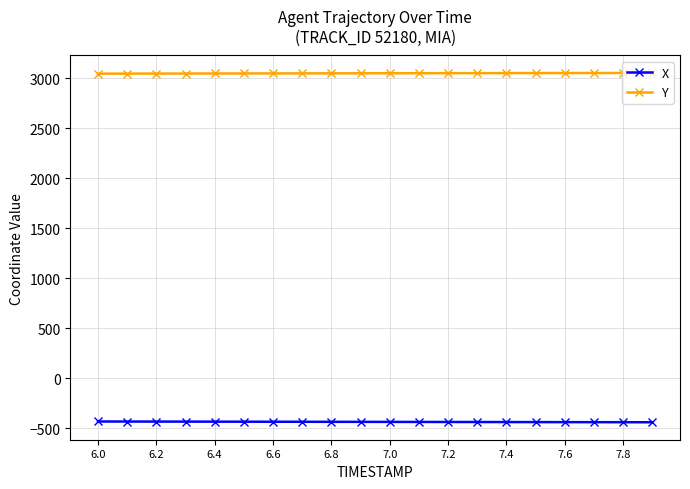

What is the lowest value of the X series?

-439.2